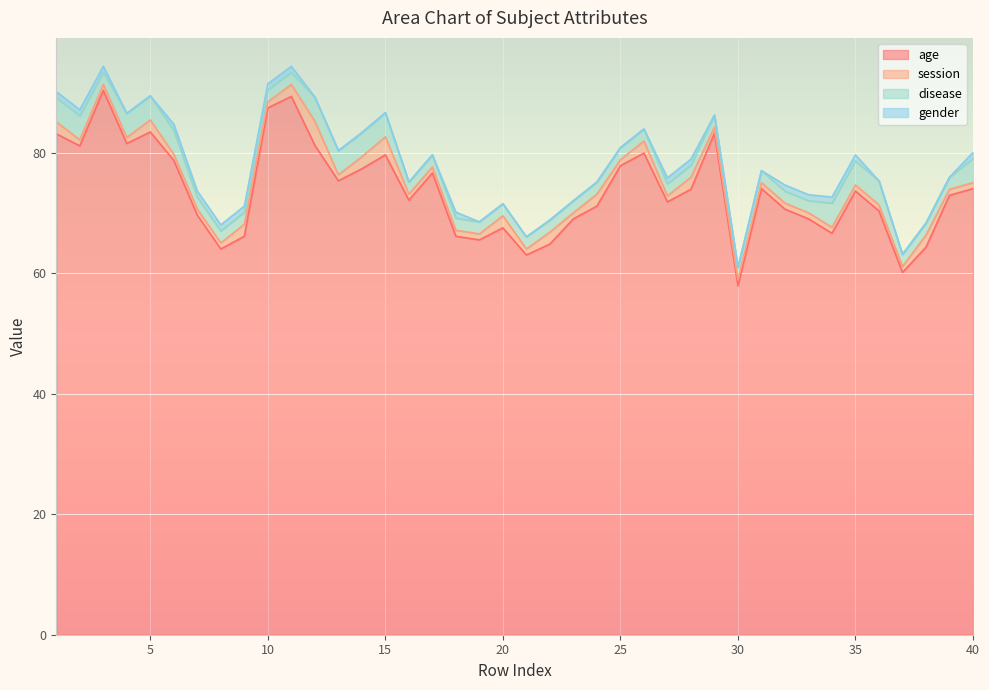

The value of disease at 6 is 2.4. True or false?

False